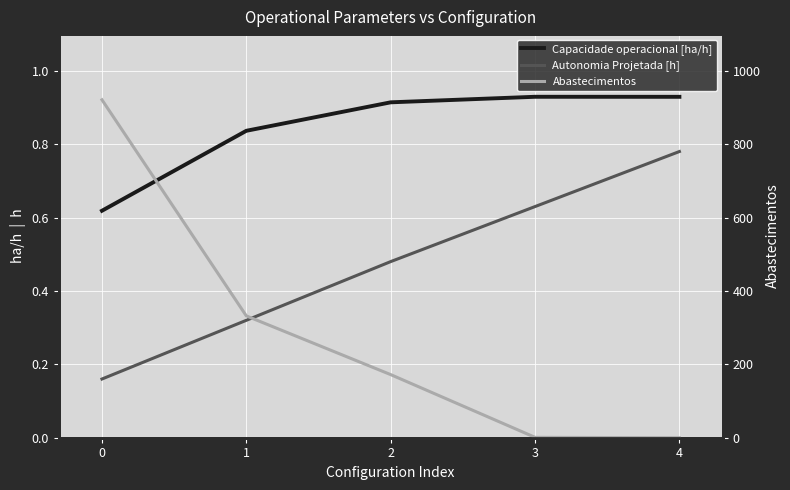

List the series in order of their peak value, lowest first.

Autonomia Projetada [h], Capacidade operacional [ha/h], Abastecimentos